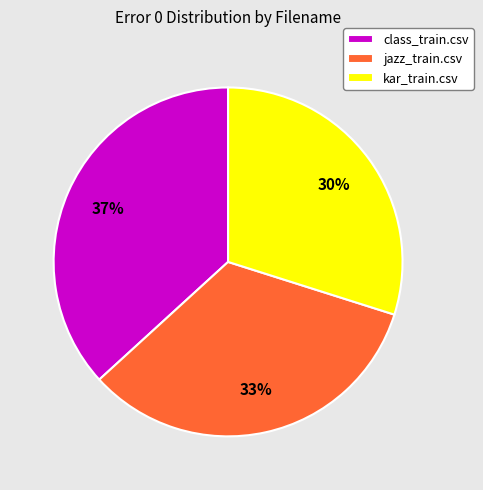

Which category has the biggest portion of the pie?

class_train.csv